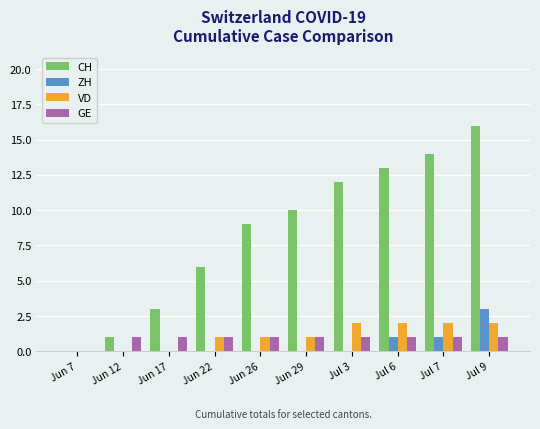

How many distinct data groups are displayed?

4